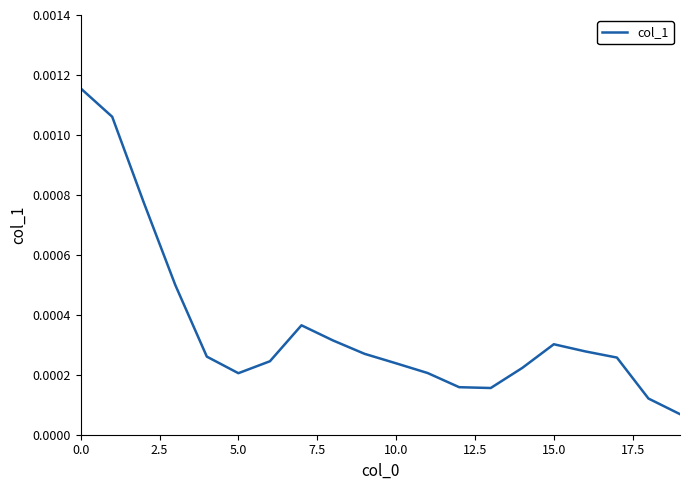

Between 10.0 and 5.0, which is larger?

10.0